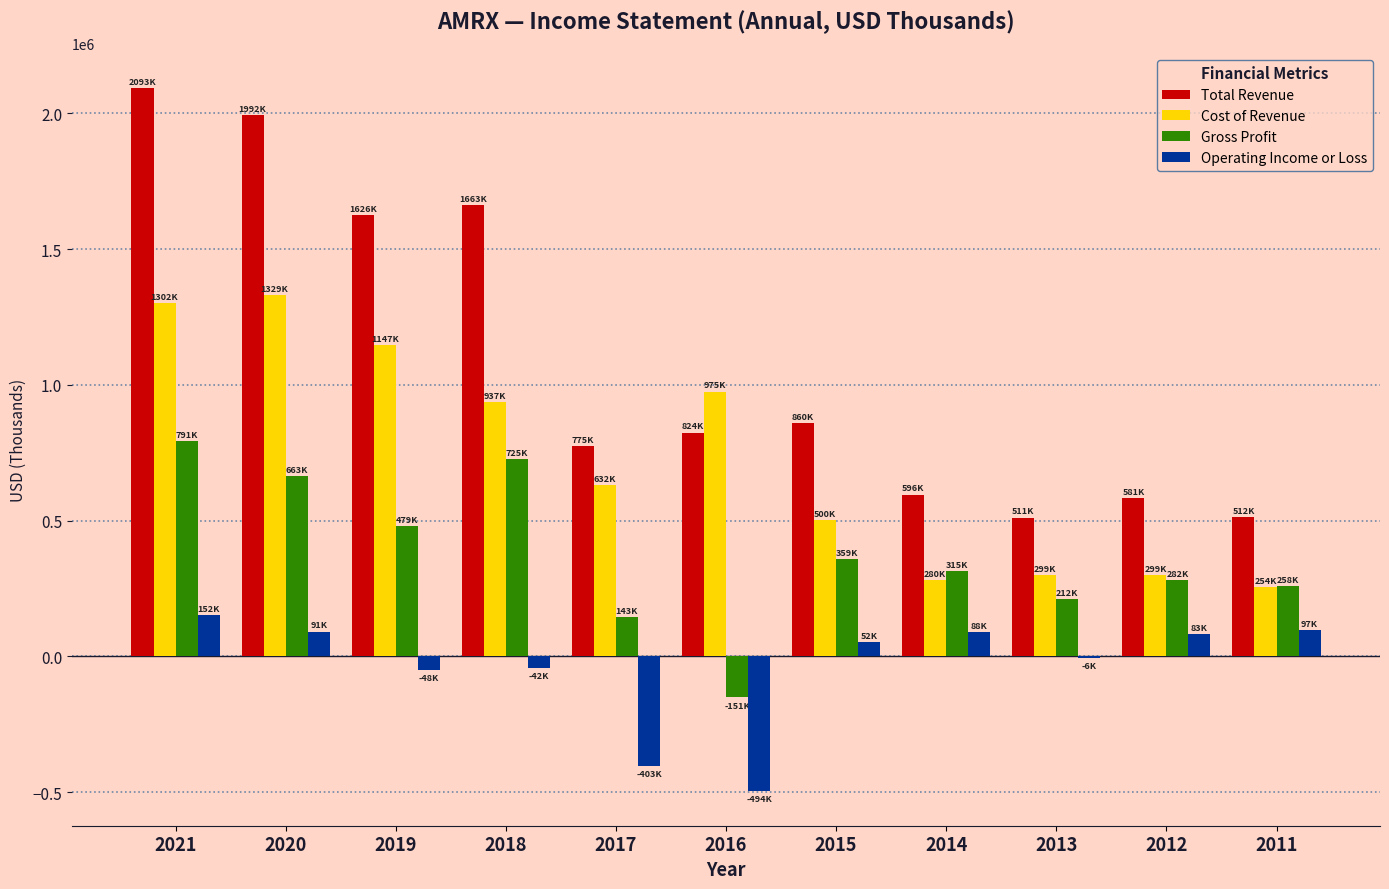

Between 2020 and 2014, which series saw the biggest shift?

Total Revenue